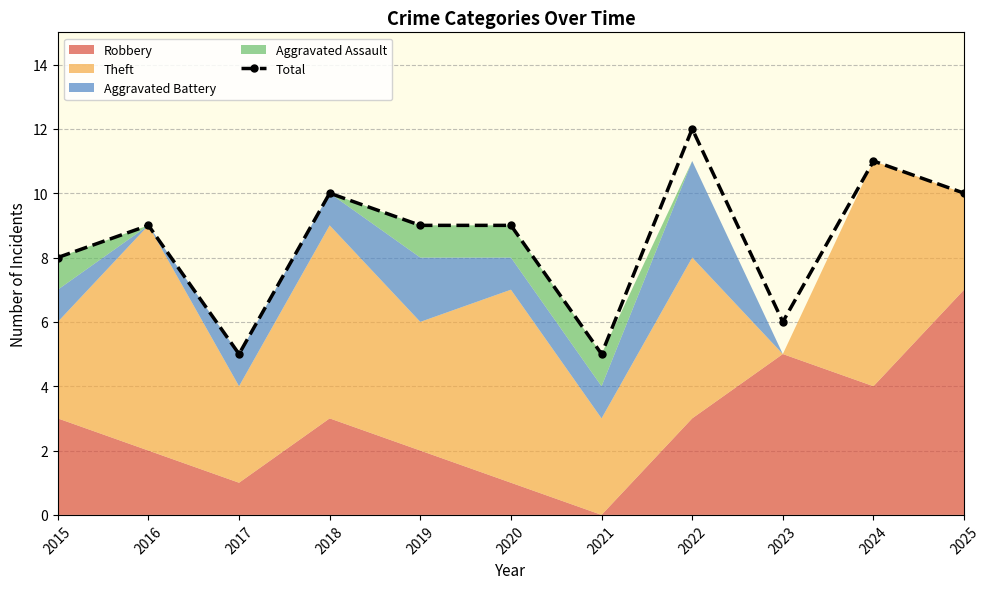

What is the change in value from 2016 to 2024?

+2